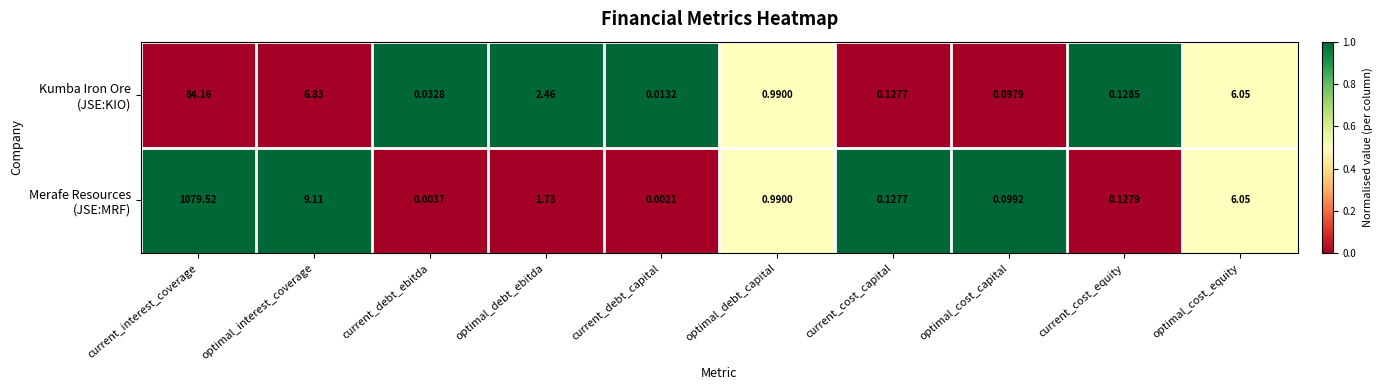

At which category is the sum across all series the highest?

current_interest_coverage